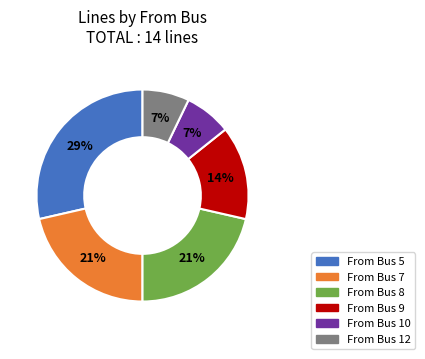

Is there a majority slice in this chart?

No